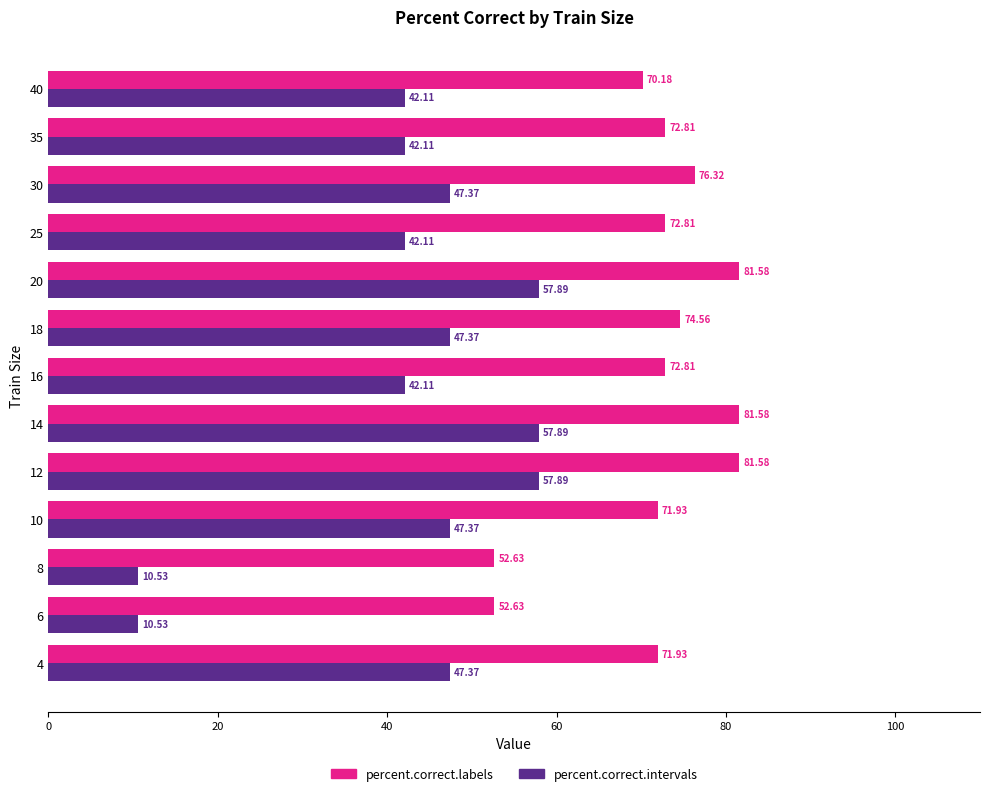

Which series has the widest spread of values?

percent.correct.intervals